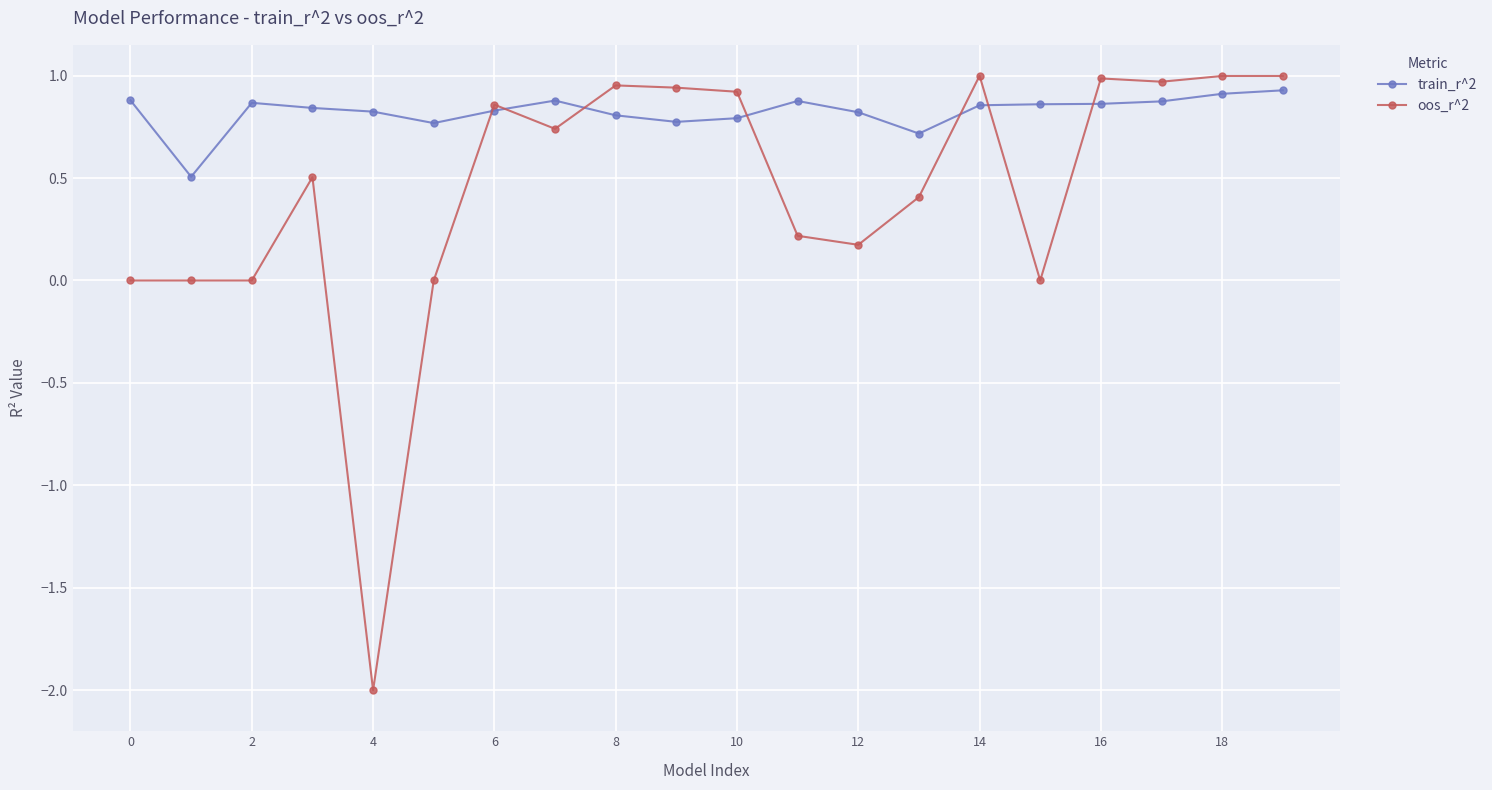

Which series has the largest range (max minus min)?

oos_r^2